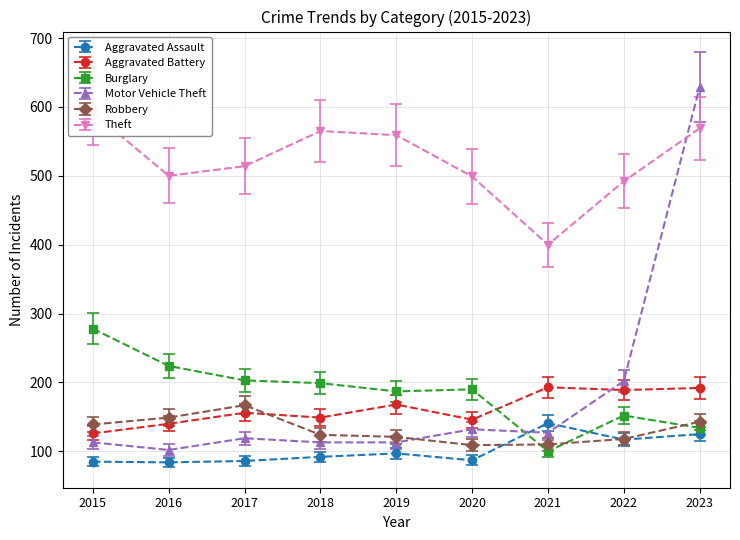

True or false: Burglary has a value of 134 at 2023.

True